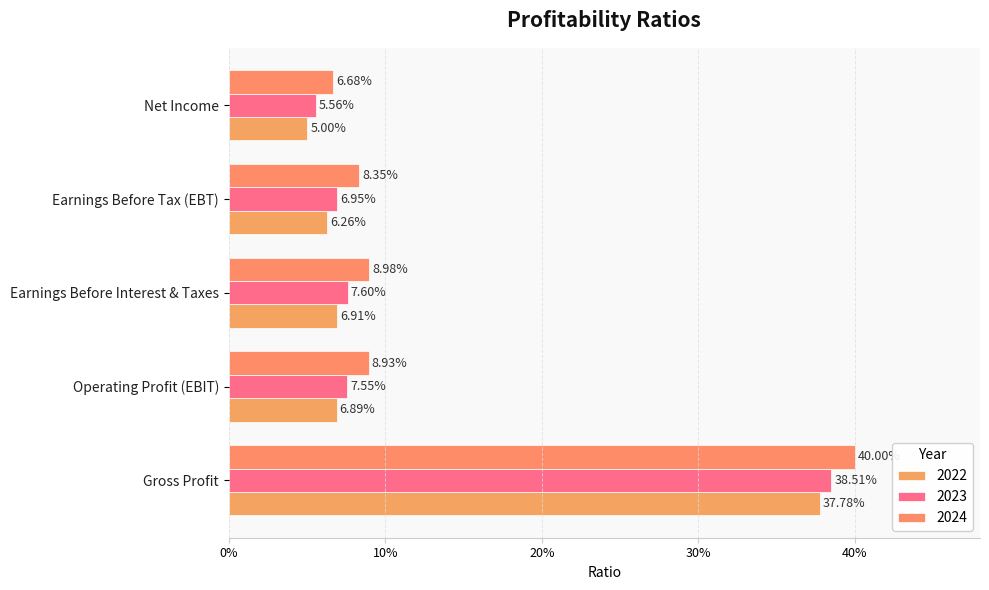

At which label does 2023 reach its peak?

Gross Profit